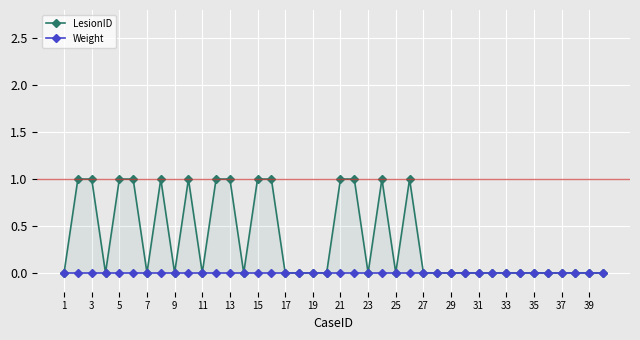

True or false: Weight has more than 2 interior local peaks.

False